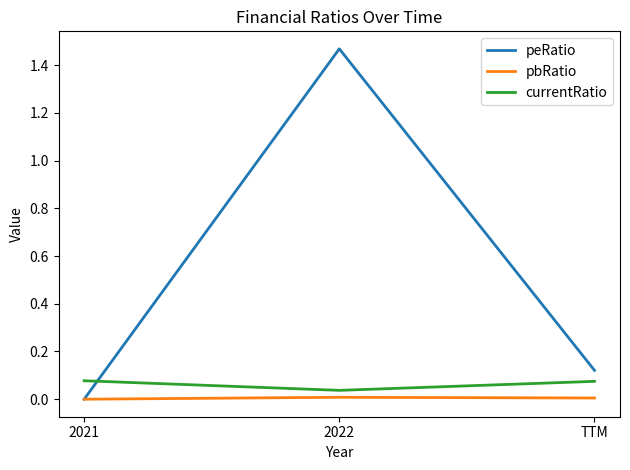

Which series has the largest range (max minus min)?

peRatio